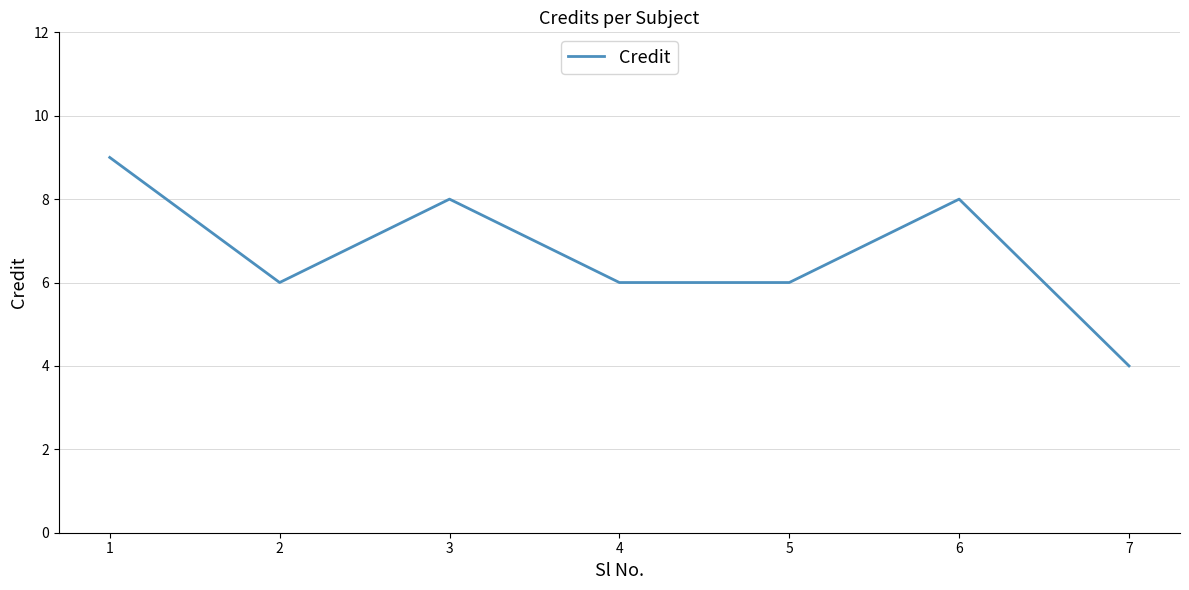

True or false: there are more than 0 points higher than both neighbors.

True